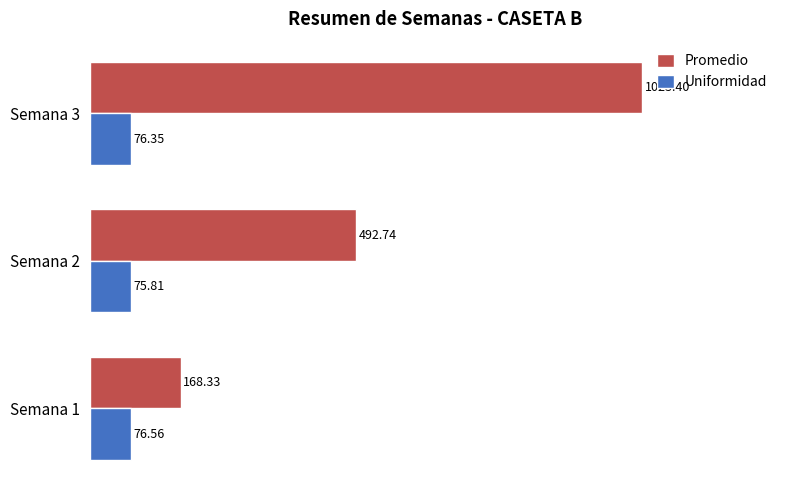

What are all the series names shown in the legend?

Promedio, Uniformidad